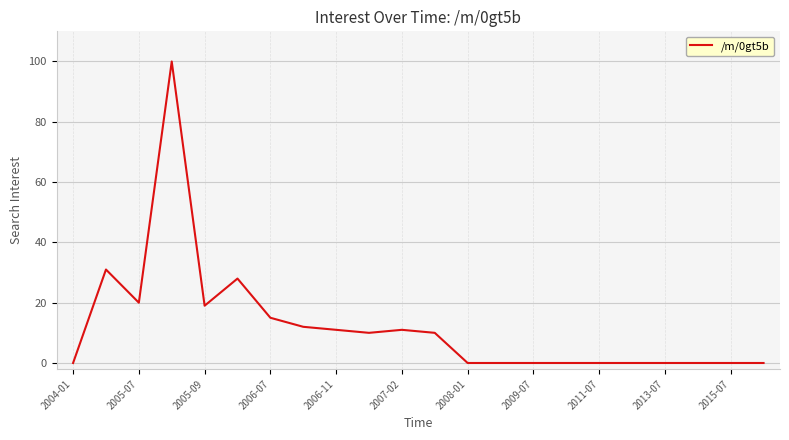

What is the greatest value displayed?

100